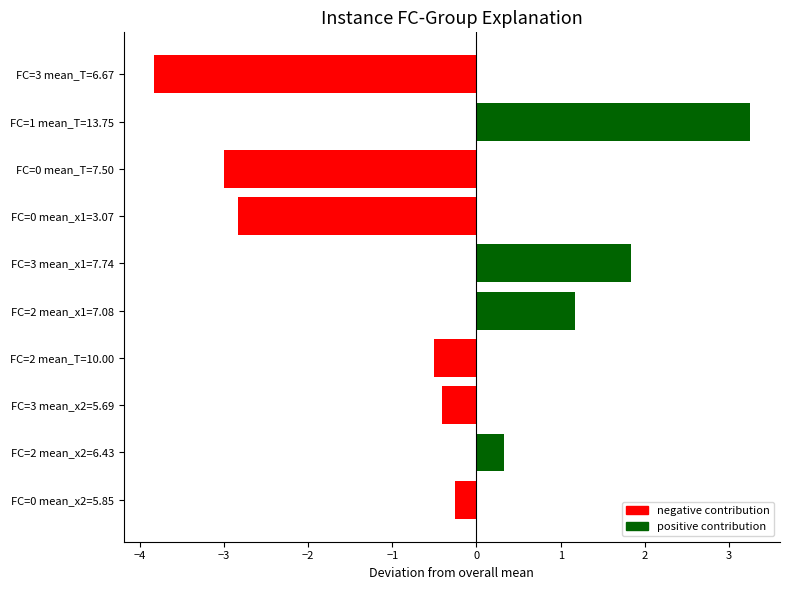

Read the value at FC=2 mean_T=10.00.

-0.5